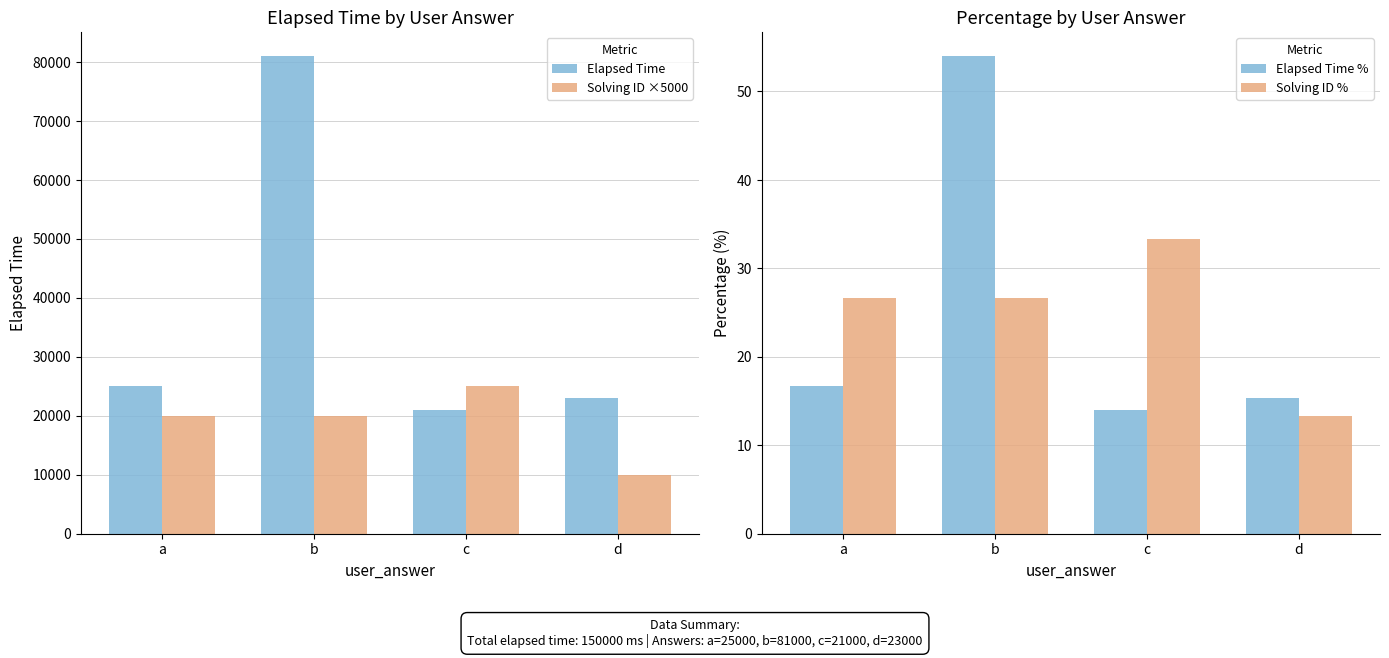

List the labels in order of Elapsed Time % value, largest first.

b, a, d, c